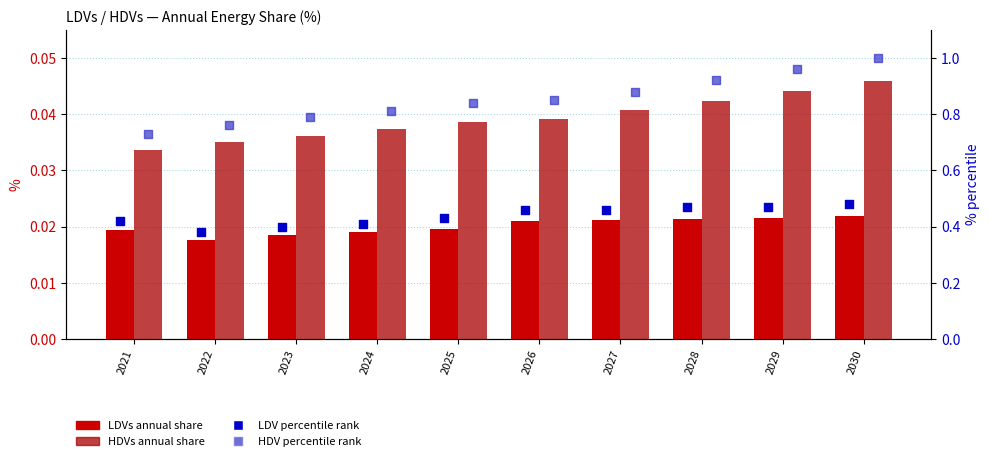

Which series has the largest Y range (max minus min)?

HDV percentile rank